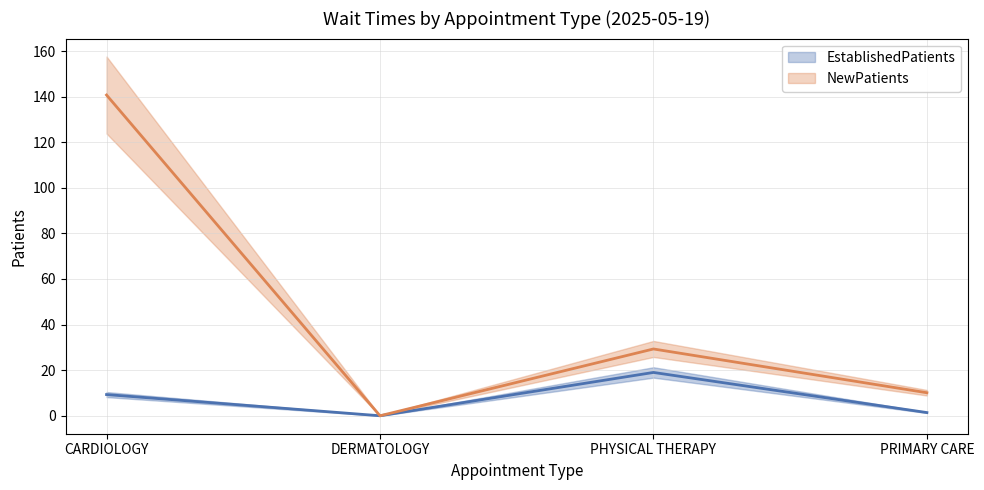

What are all the series names shown in the legend?

EstablishedPatients, NewPatients